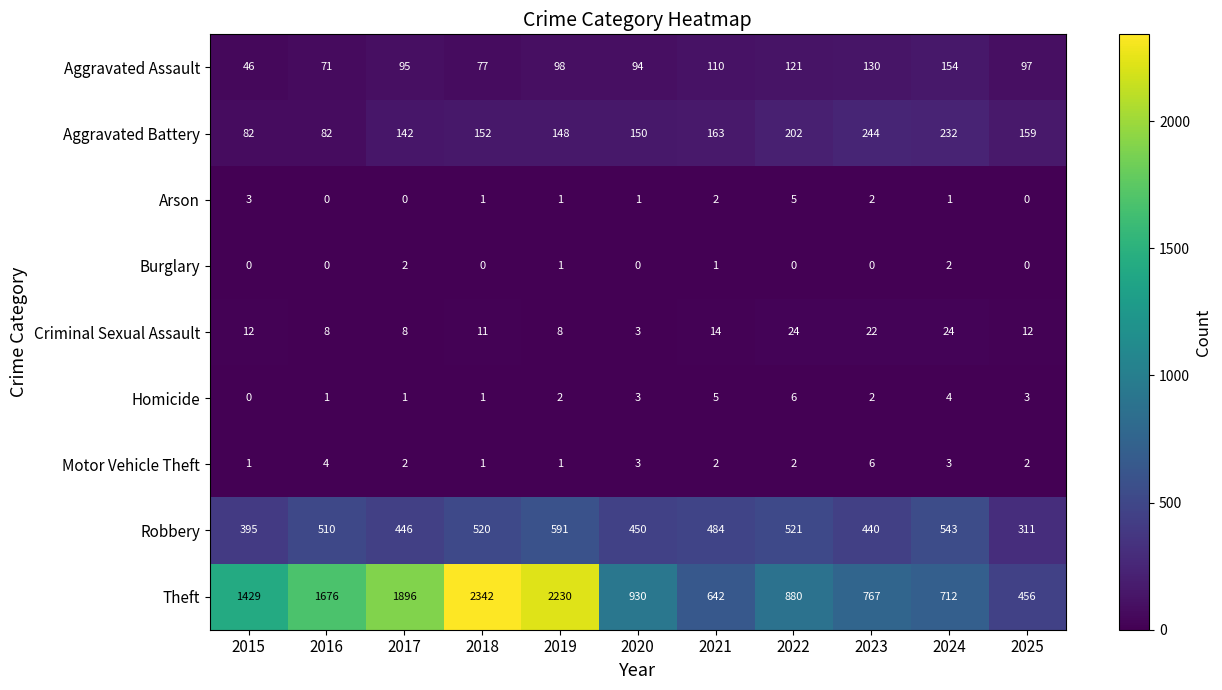

True or false: Aggravated Assault has a value of 97 at 2025.

True